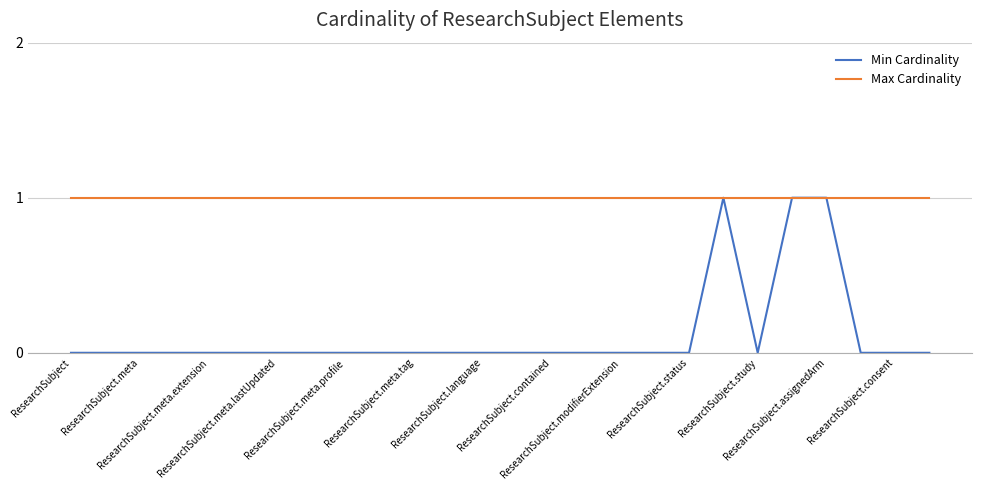

What is the difference between the maximum and minimum values in the Min Cardinality series?

1